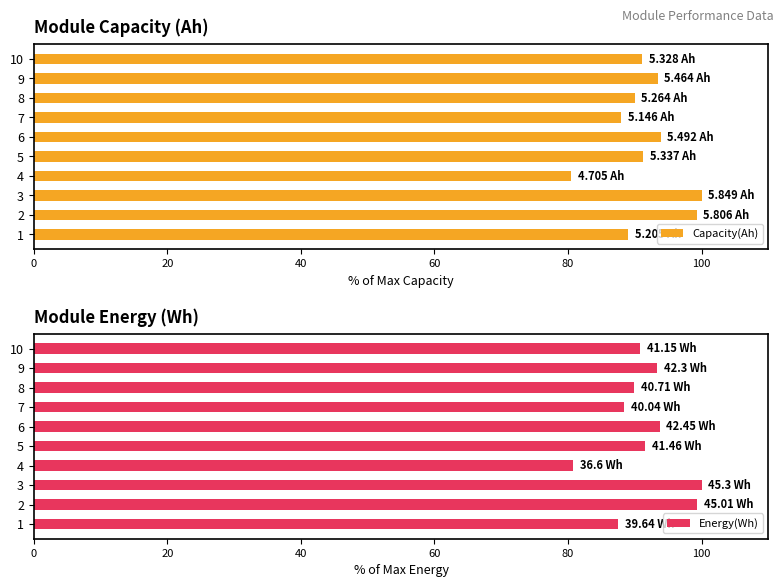

What is the sum of all Capacity(Ah) values?

916.3